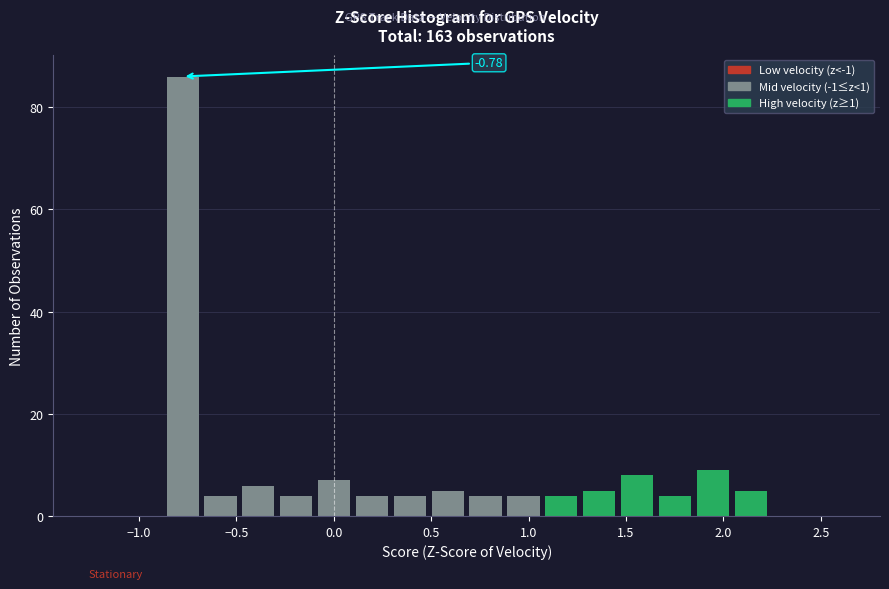

Around what value on the x-axis is the tallest bar? Give the approximate position of its centre, as read against the axis.

-0.80